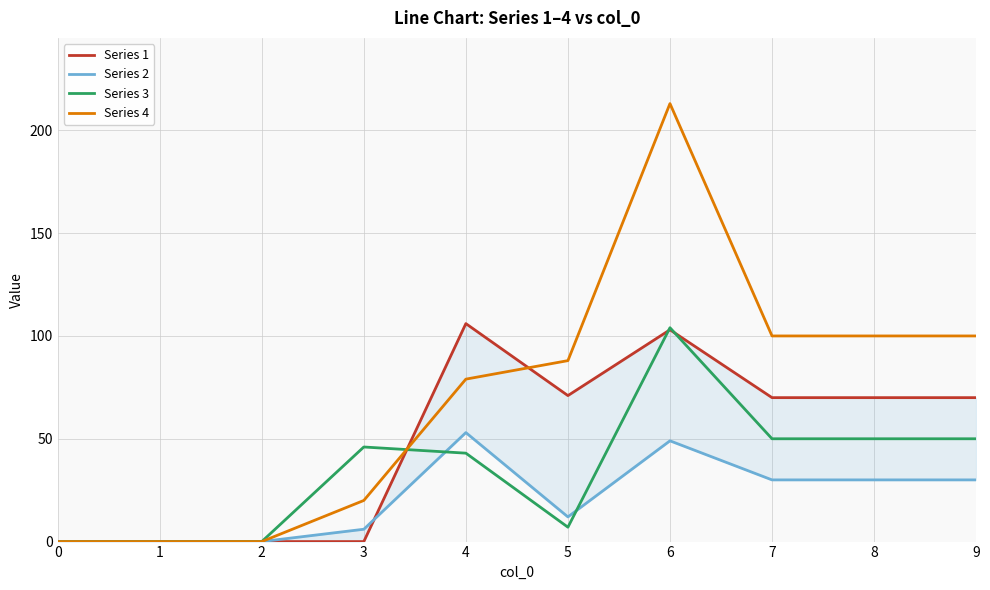

Which series has the largest total across all categories?

Series 4